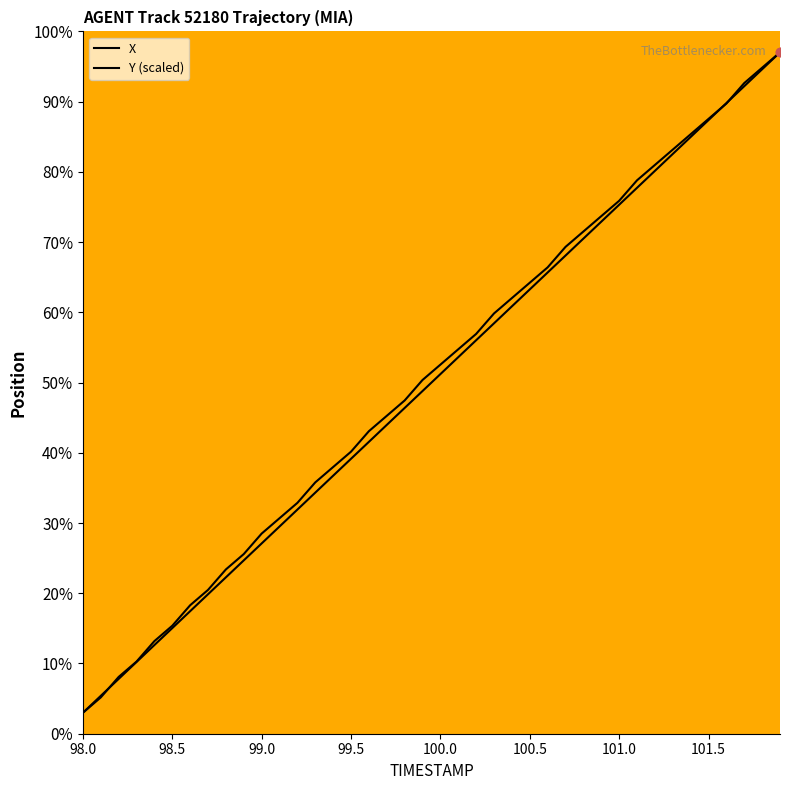

Which series has the largest range (max minus min)?

X